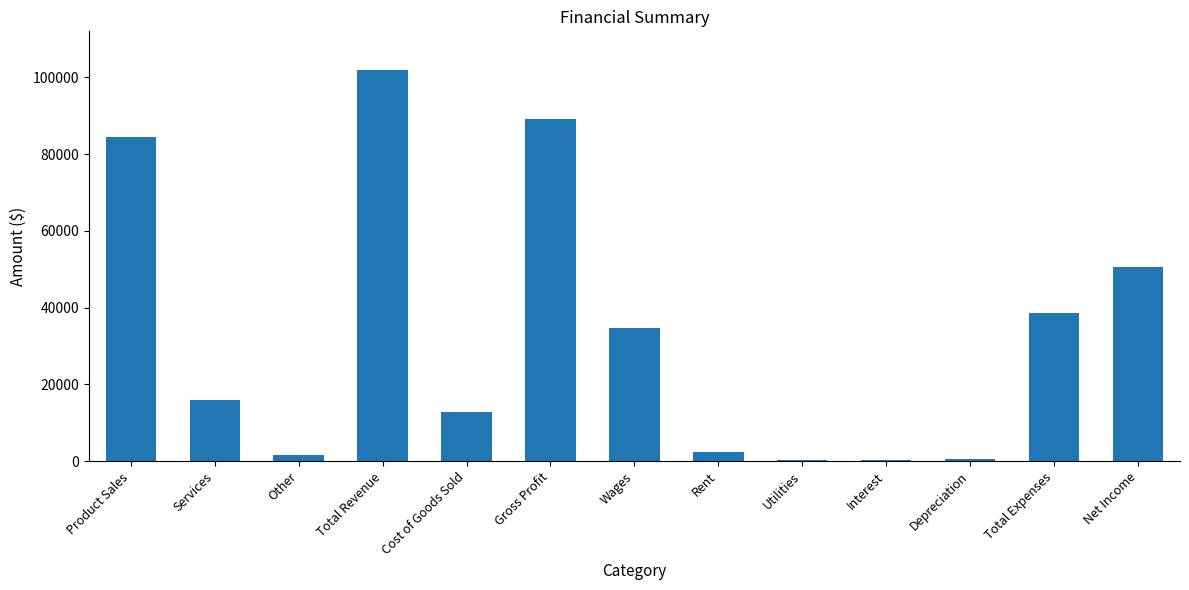

What is the sum of the values at Utilities and Total Revenue?

102201